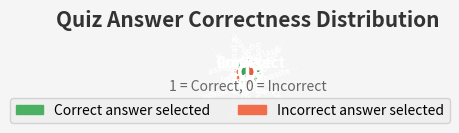

Is it true that Doctor---Treatment---Patient is 1% of the pie?

False